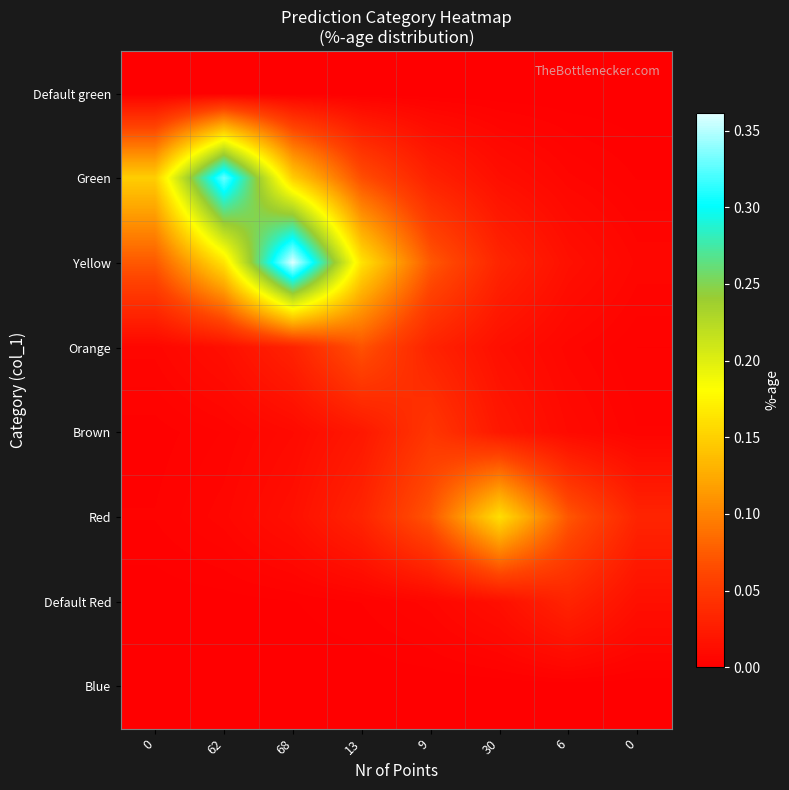

Which series has the largest range (max minus min)?

Yellow